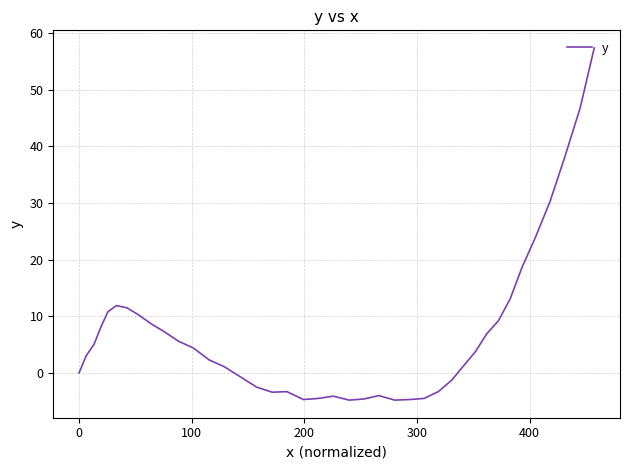

What is the difference between the maximum and minimum values?

62.2